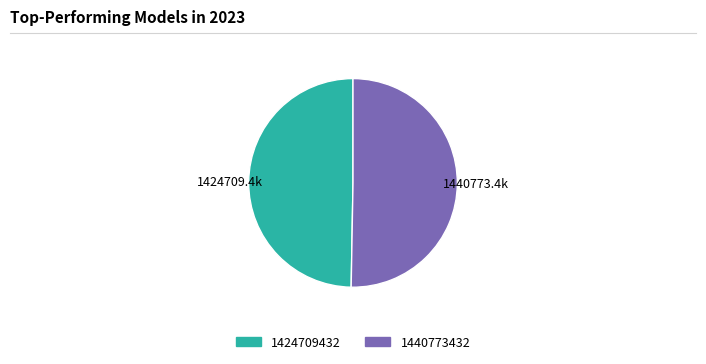

Rank the categories by value from lowest to highest.

1424709432, 1440773432